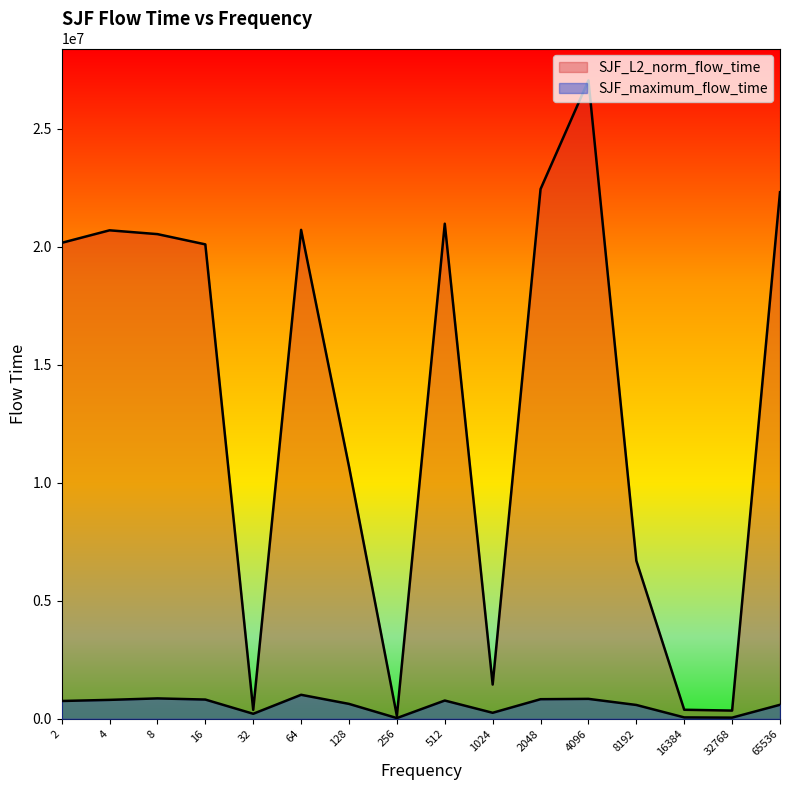

Reading left to right, what are all the values shown in this chart?

SJF_L2_norm_flow_time: 20173563.2	20705073.1	20543496.8	20109286.9	379858.9	20724331.2	10694601.2	122471.7	20985452.2	1452226.7	22452462.6	27058215.4	6701328.4	383935.5	349312.3	22320692.6
SJF_maximum_flow_time: 755617.0	802869.0	865487.0	816439.0	213495.0	1018105.0	632809.0	31984.0	775273.0	255682.0	831450.0	845652.0	587165.0	59891.0	50250.0	594982.0